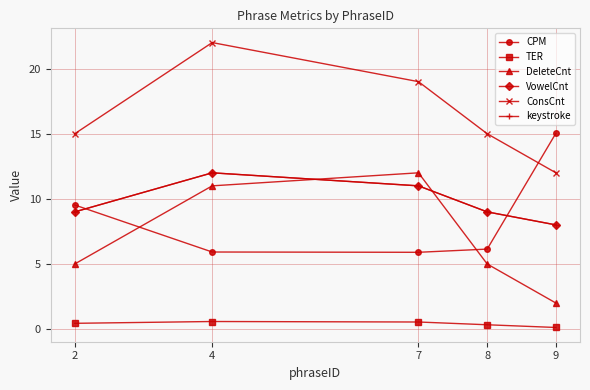

At which label does DeleteCnt first exceed 5?

4